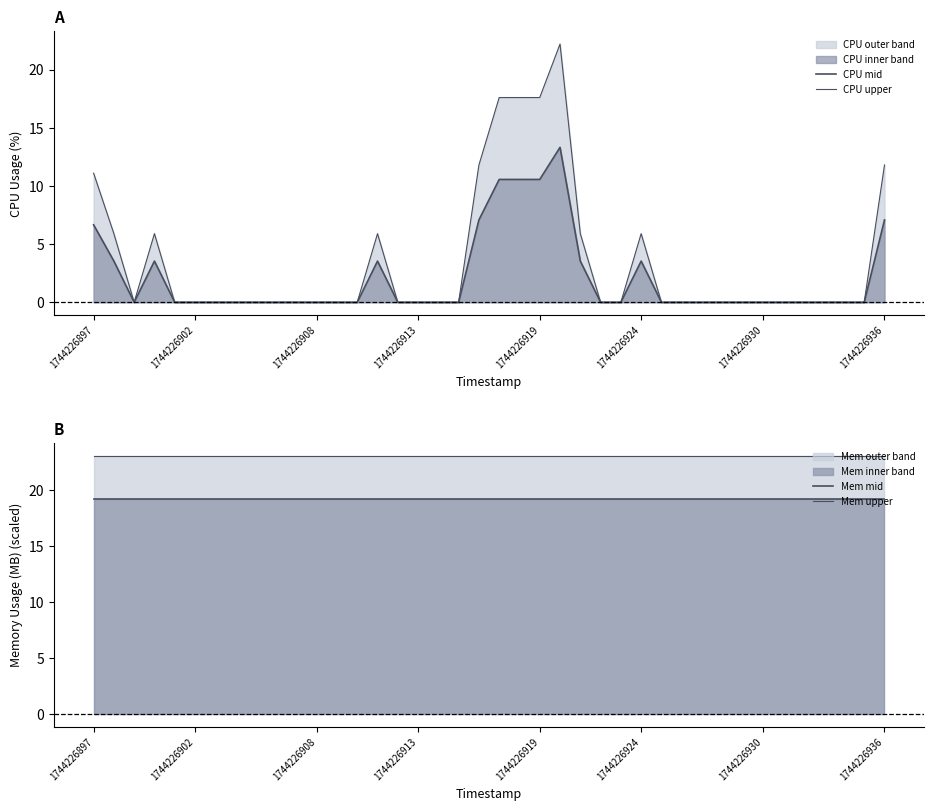

Which series has the largest range (max minus min)?

CPU upper